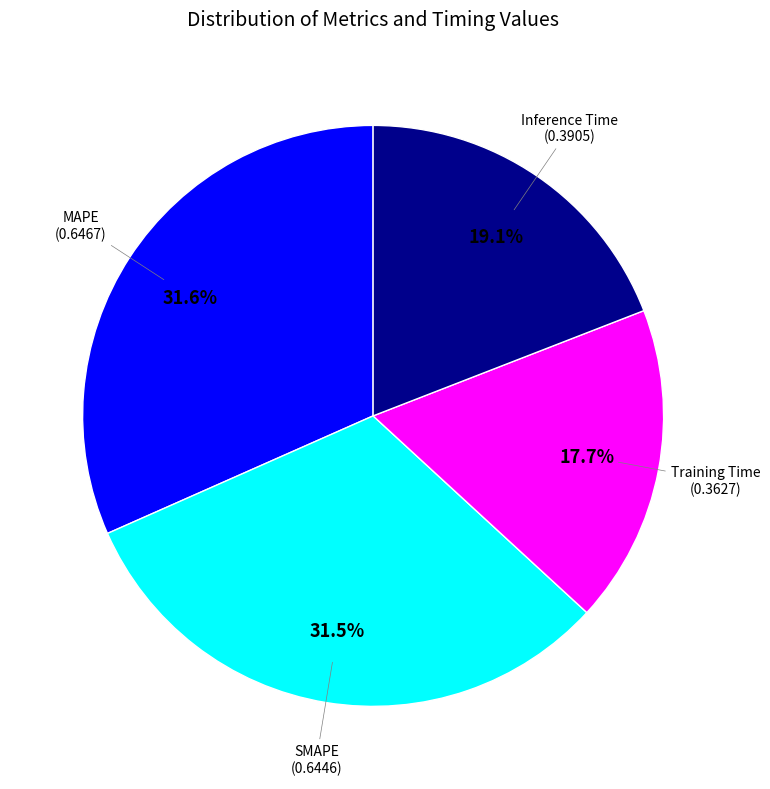

Count the number of slices in the pie.

4